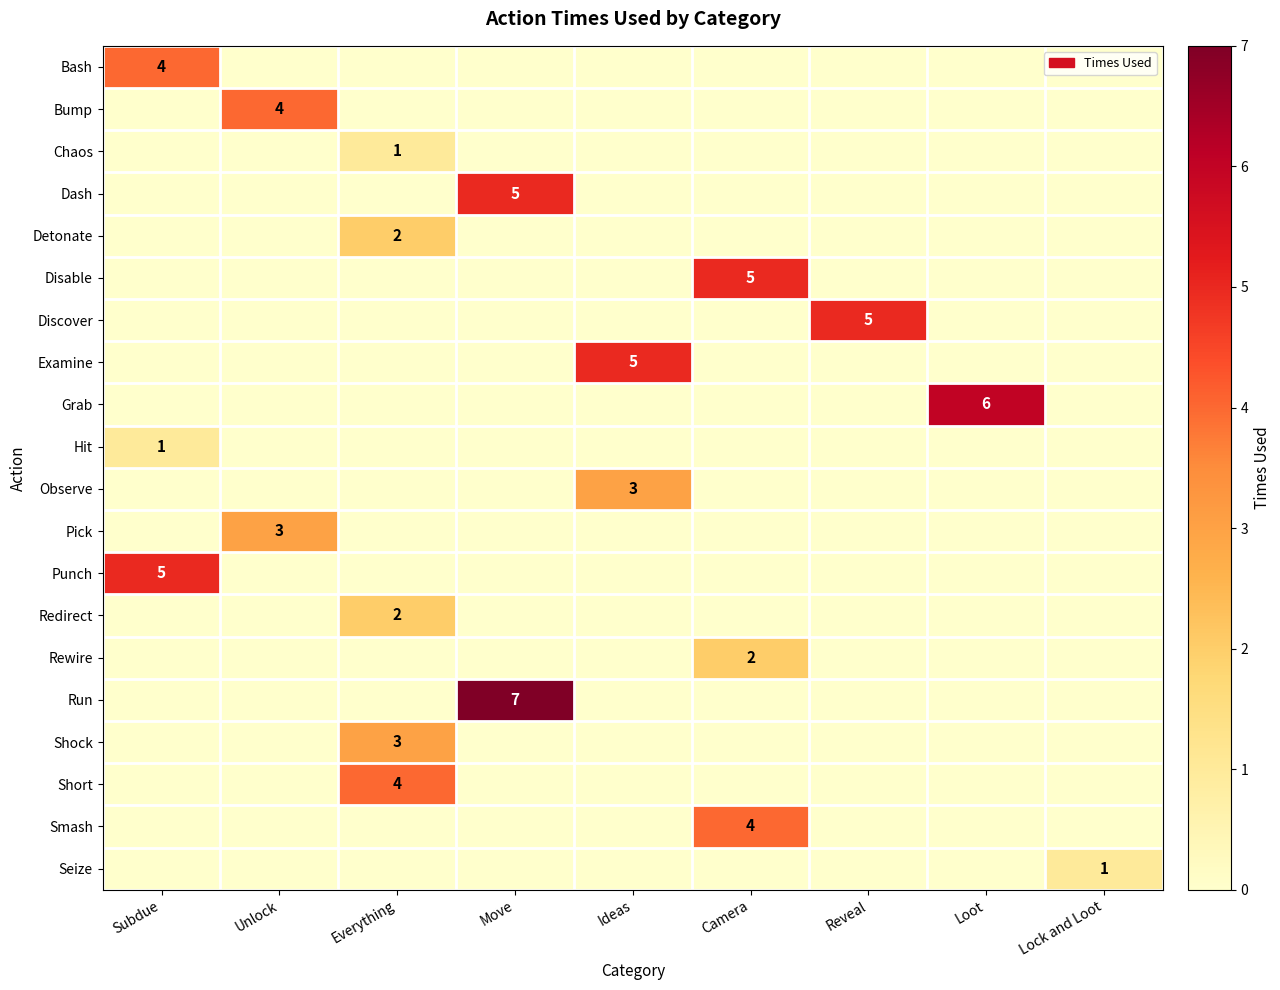

True or false: Discover has a value of 8 at Reveal.

False